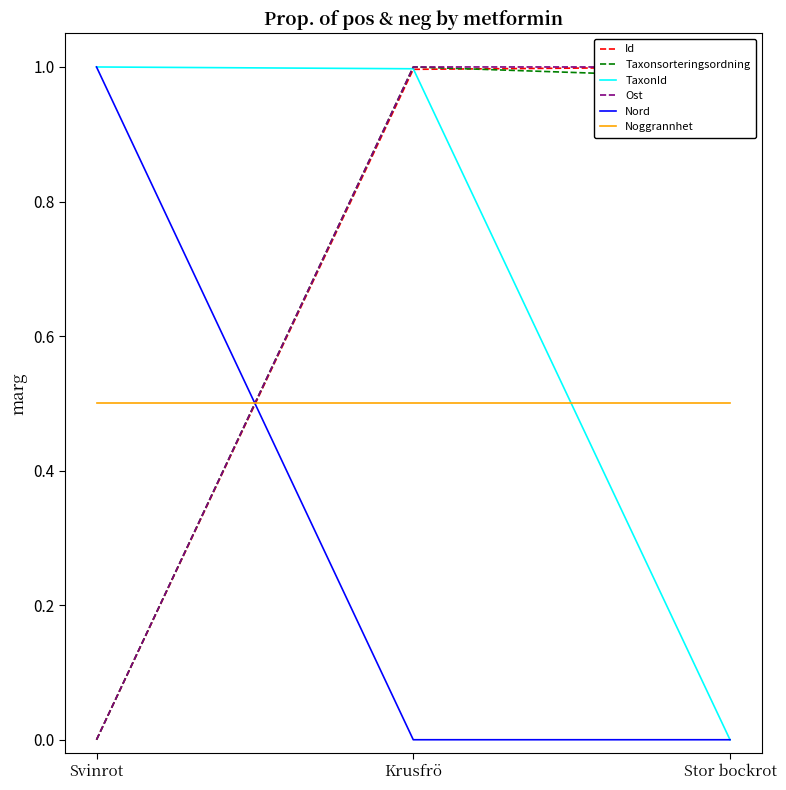

Read the Ost value at Krusfrö.

1.0